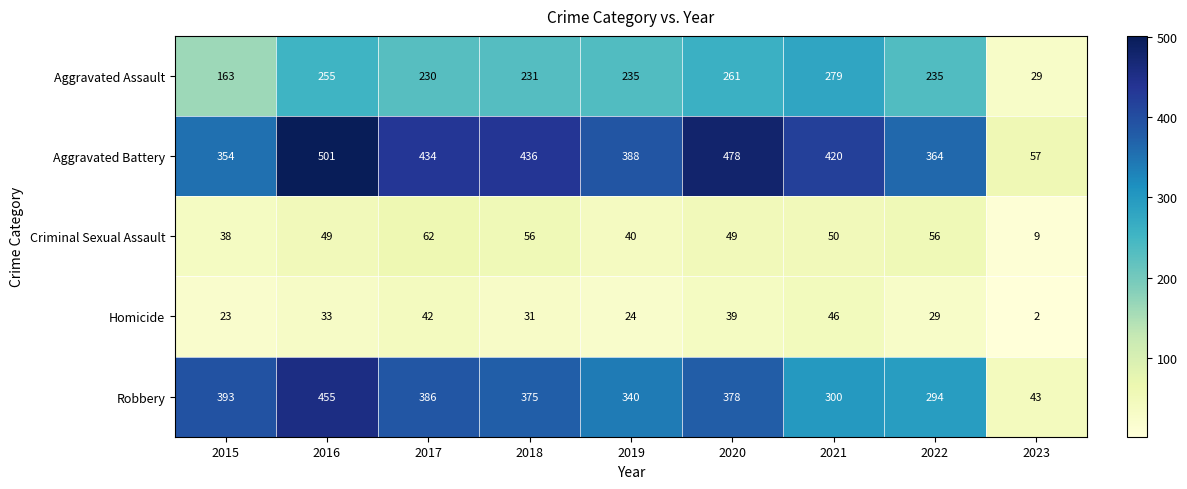

The value of Robbery at 2020 is 629. True or false?

False